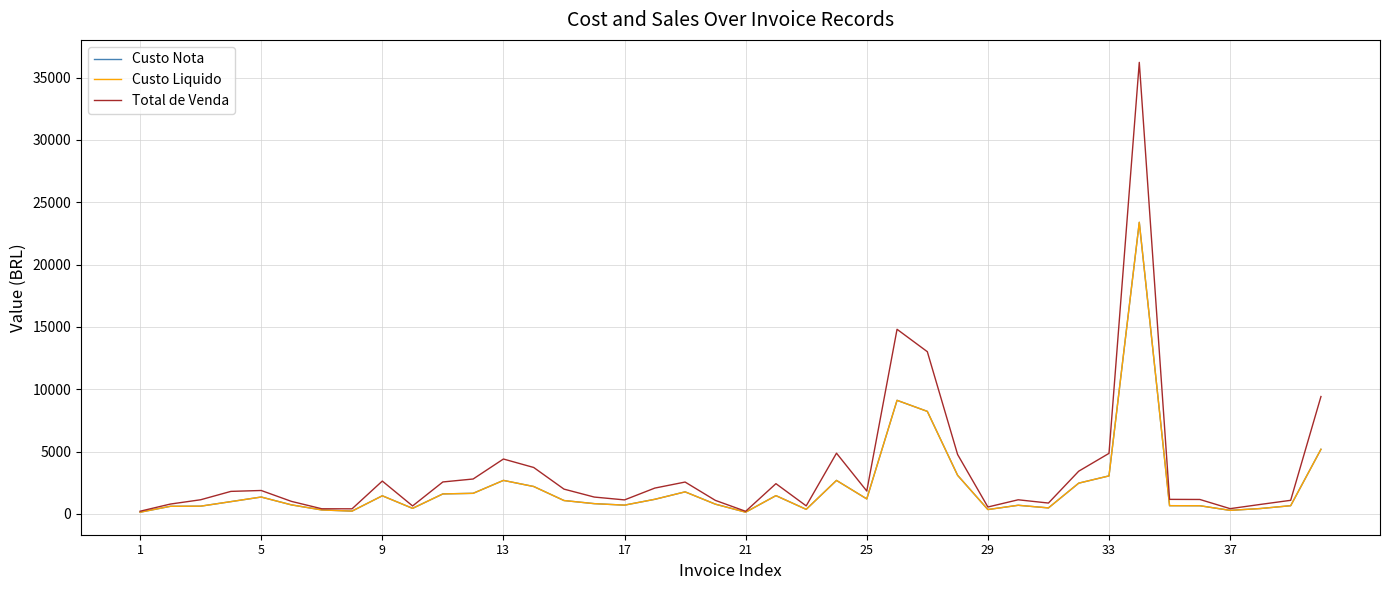

Does the chart display data point markers on the line(s)?

No